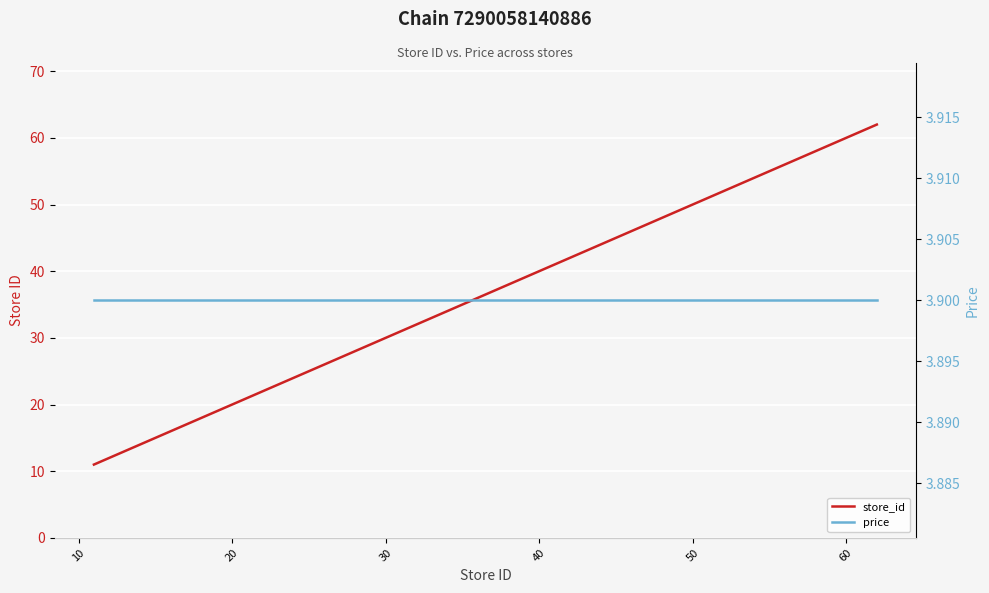

True or false: store_id and price cross at least once.

False